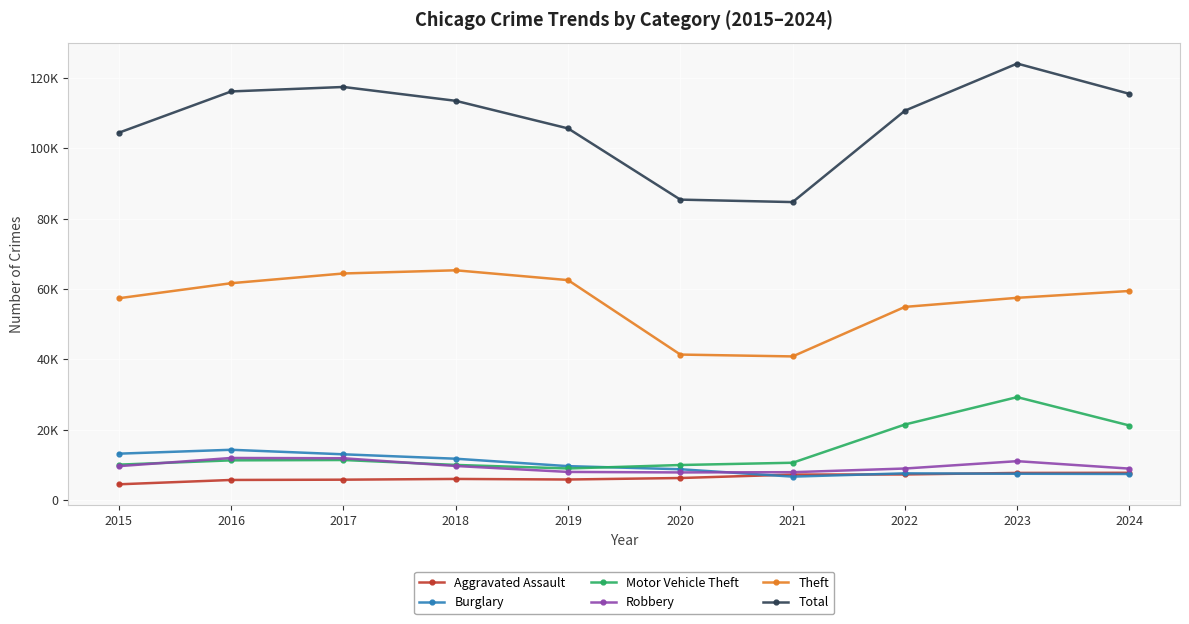

Which series has the largest range (max minus min)?

Total